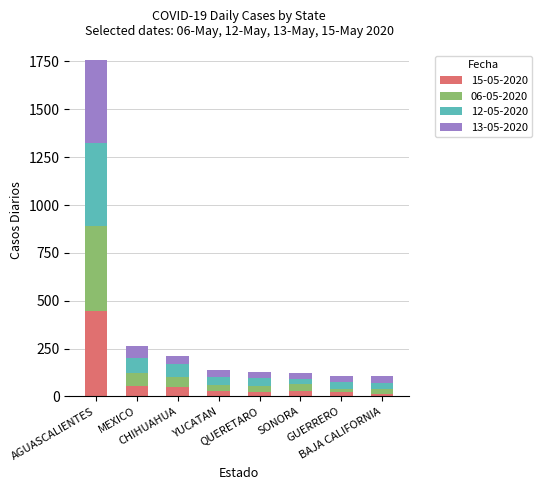

Which series has the largest total across all categories?

12-05-2020